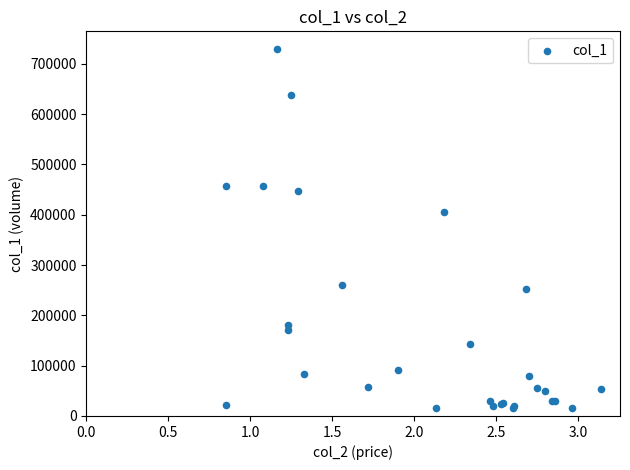

What Y value in the scatter plot is closest to 372000?

405000